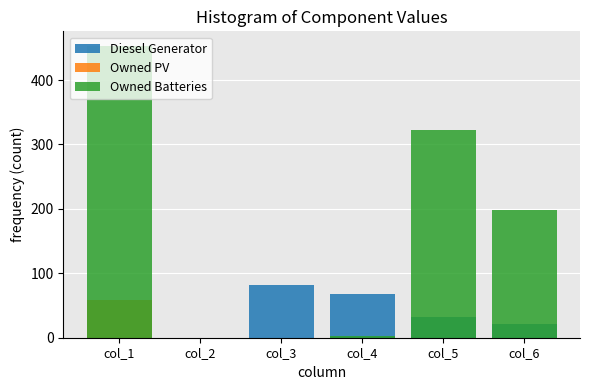

Which series has the widest spread of values?

Owned Batteries